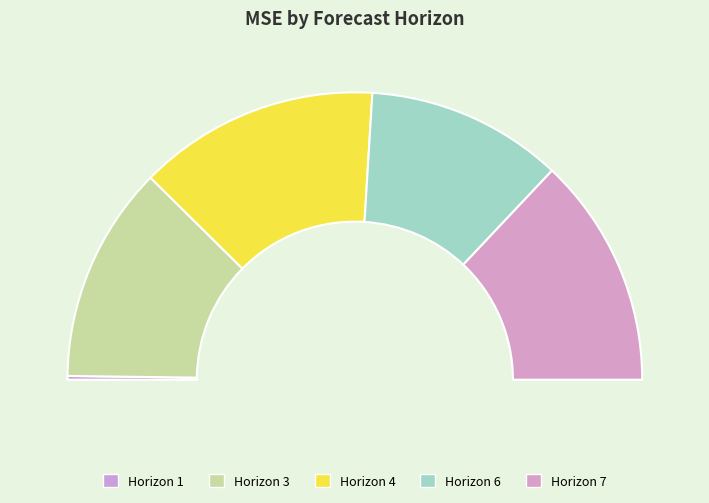

To the nearest percent, what portion does 6 represent?

22%